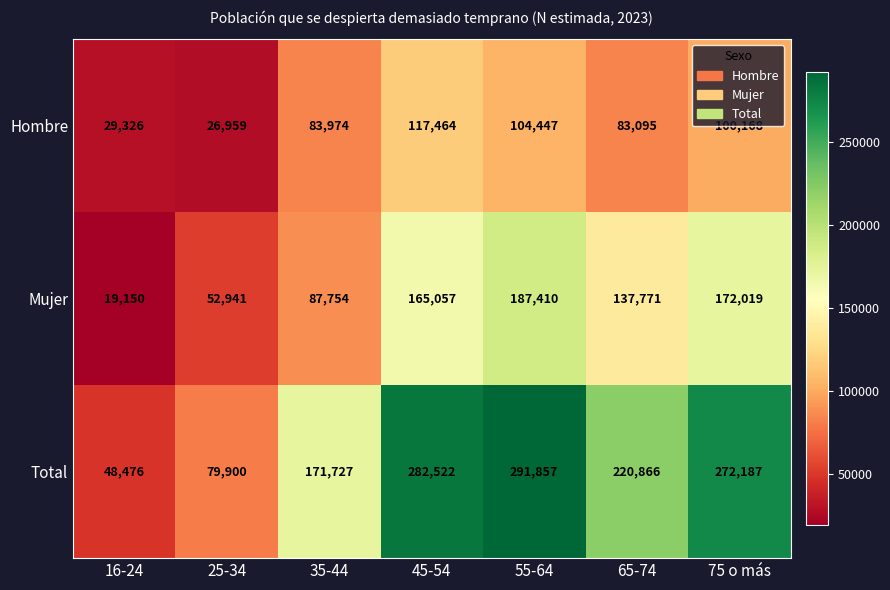

Which category has the highest value across all series?

55-64